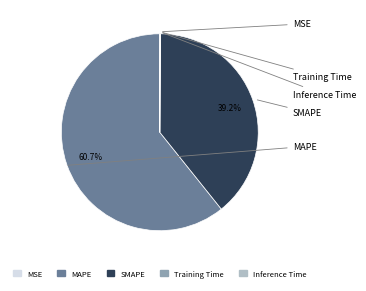

Count the number of slices in the pie.

5